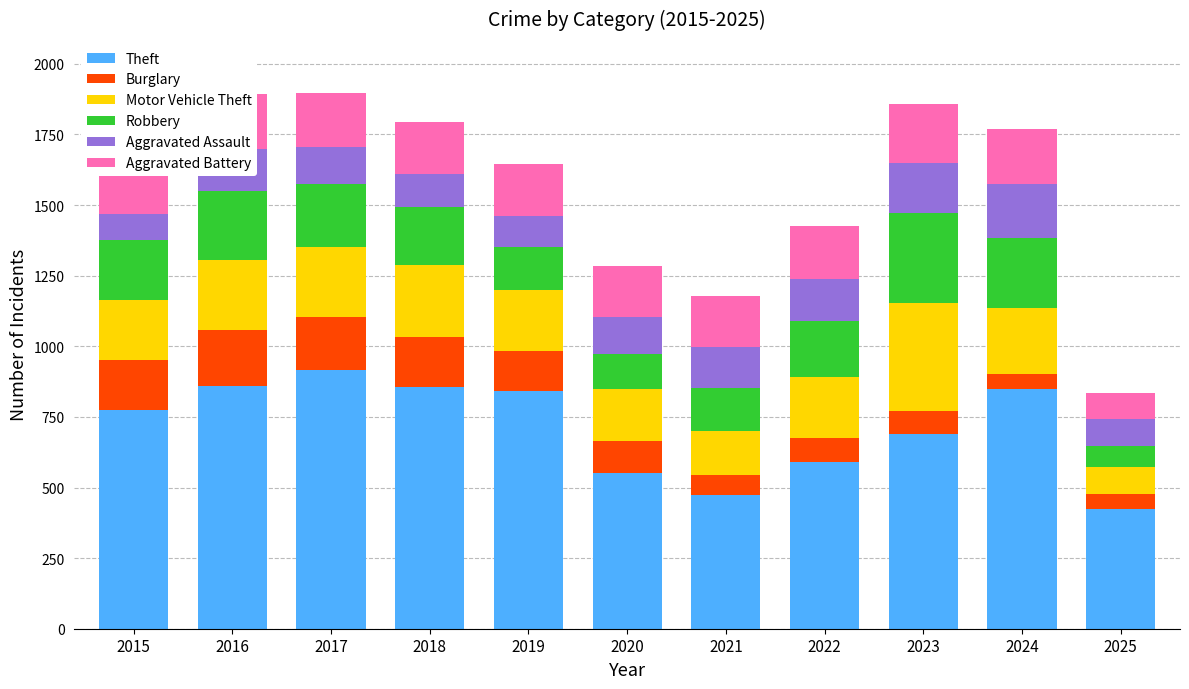

True or false: Theft has a value of 689 at 2023.

True